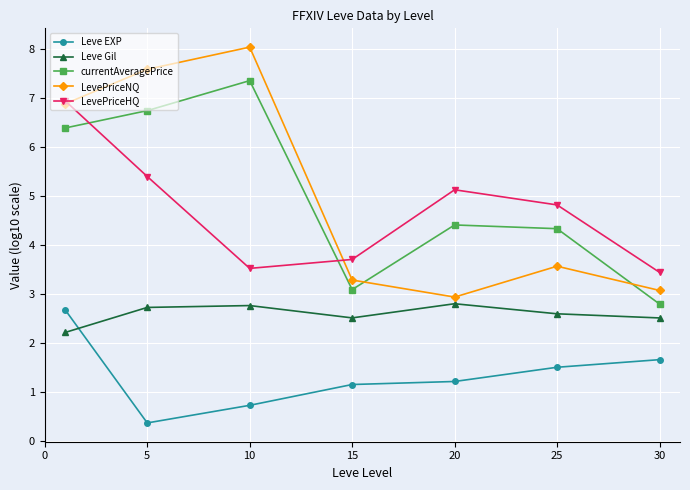

Reading left to right, transcribe all the data shown in this chart.

Leve EXP: 2.7	0.4	0.7	1.2	1.2	1.5	1.7
Leve Gil: 2.2	2.7	2.8	2.5	2.8	2.6	2.5
currentAveragePrice: 6.4	6.7	7.3	3.1	4.4	4.3	2.8
LevePriceNQ: 6.9	7.6	8.0	3.3	2.9	3.6	3.1
LevePriceHQ: 6.9	5.4	3.5	3.7	5.1	4.8	3.4